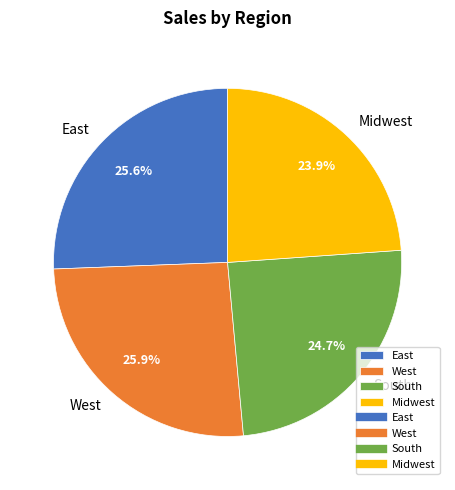

Is East the majority of the pie?

No